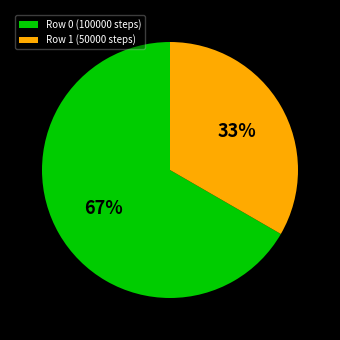

Rank the categories by value from highest to lowest.

Row 0 (100000 steps), Row 1 (50000 steps)